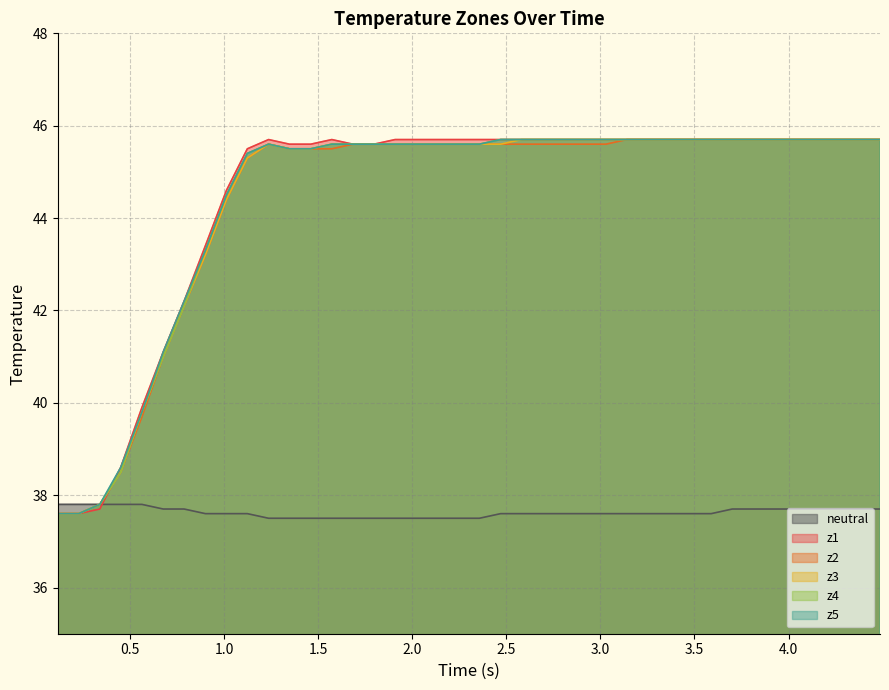

What is the minimum value shown in the chart?

37.5